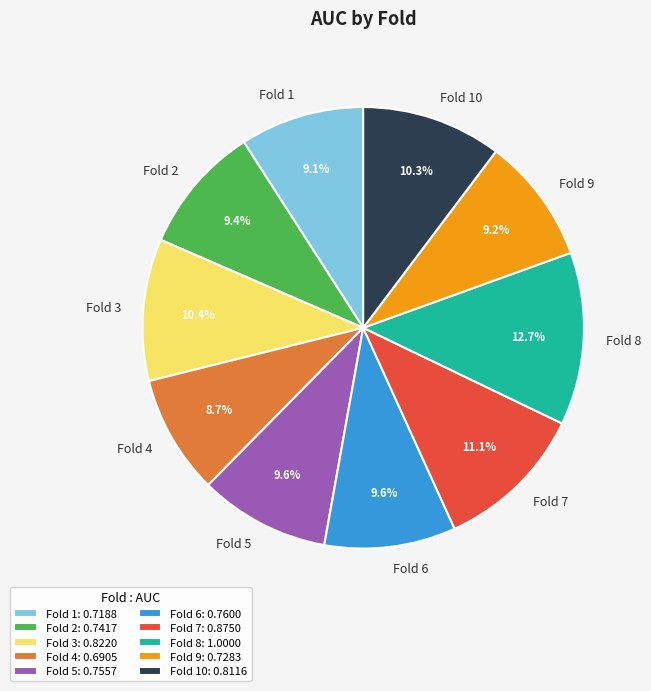

Which category has the biggest portion of the pie?

Fold 8